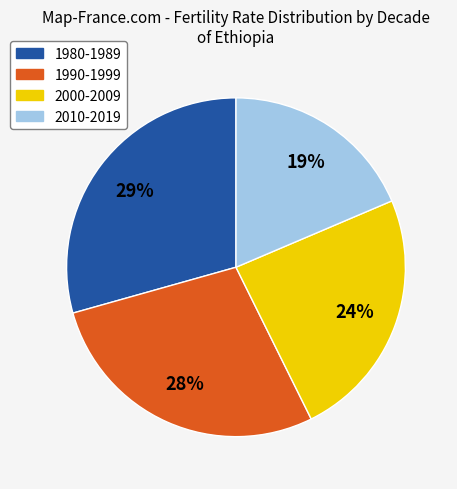

What percentage is the 1980-1989 slice, to the nearest percent?

29%